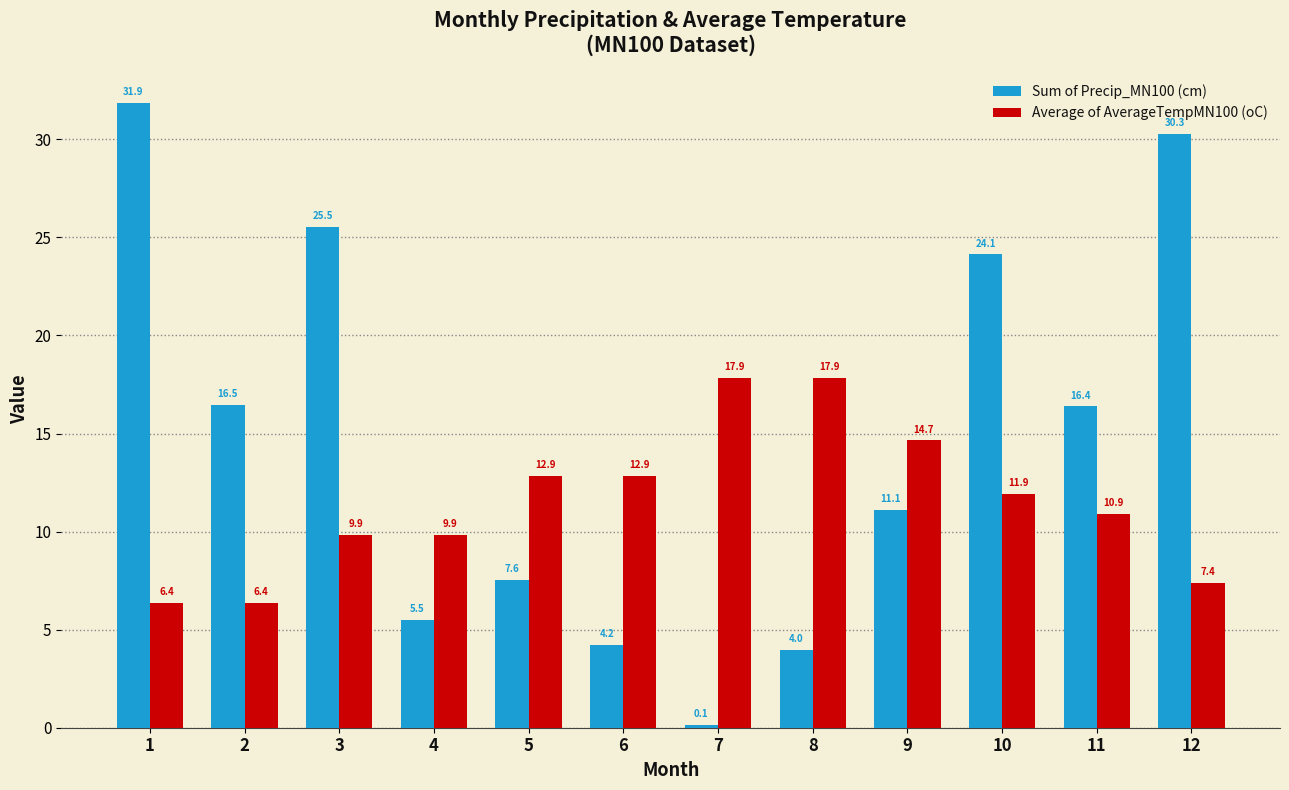

What is the value of the Sum of Precip_MN100 (cm) bar at the 4th from the left?

5.5